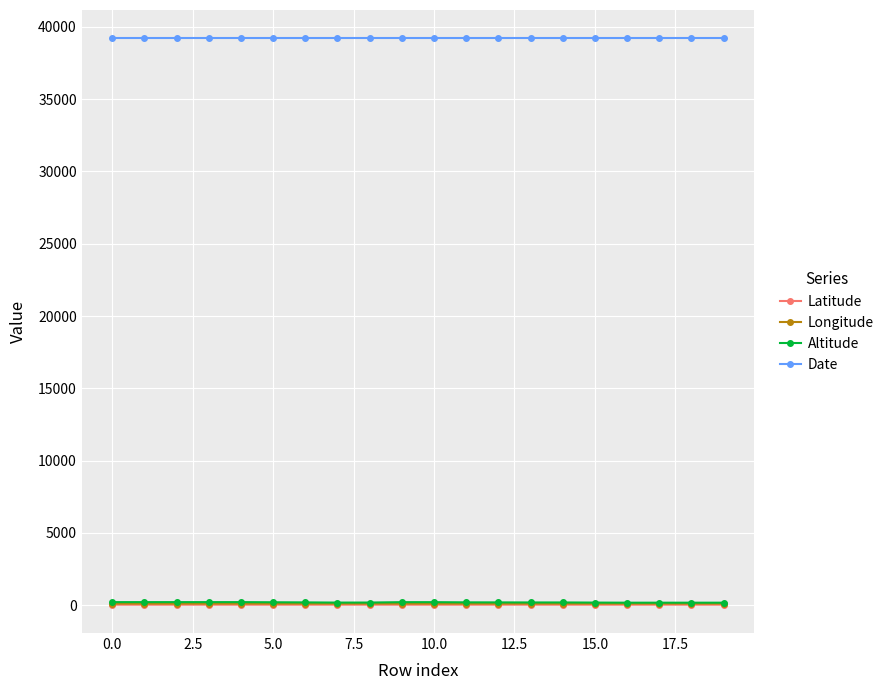

Which series has the largest total across all categories?

Date